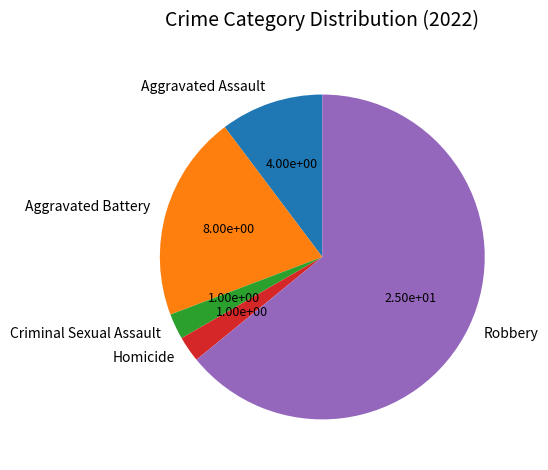

Combined, do Aggravated Assault and Robbery account for over 50%?

Yes